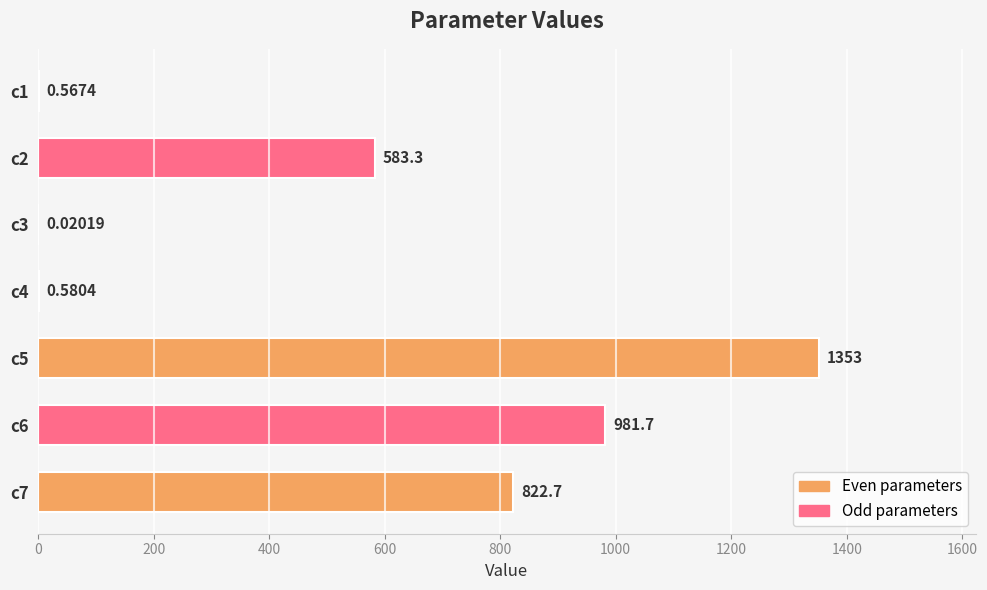

What is the sum of the values at c2 and c3?

583.3